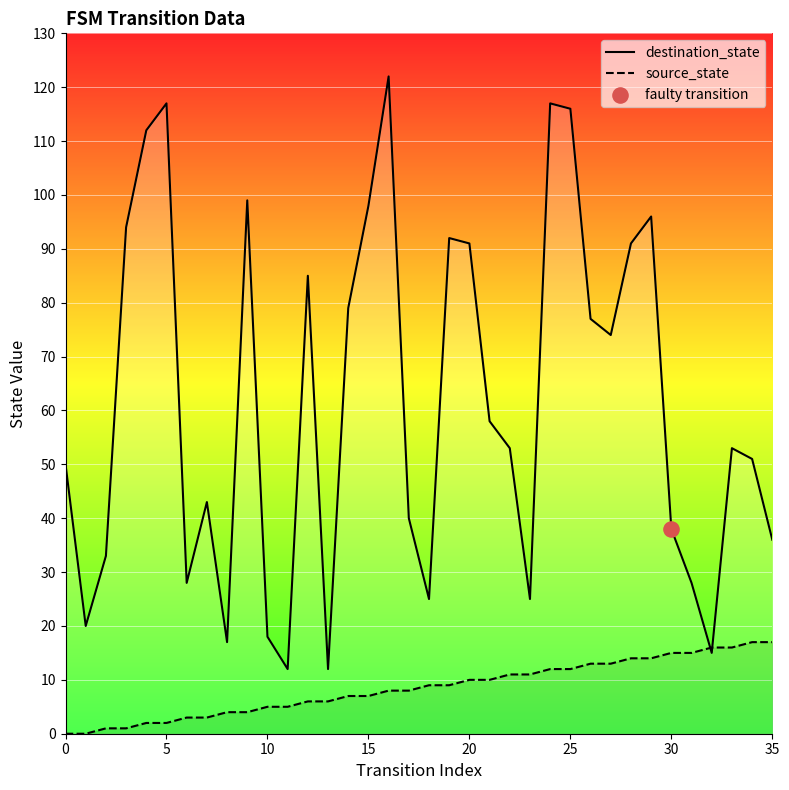

What is the total value across all series at 28?

105